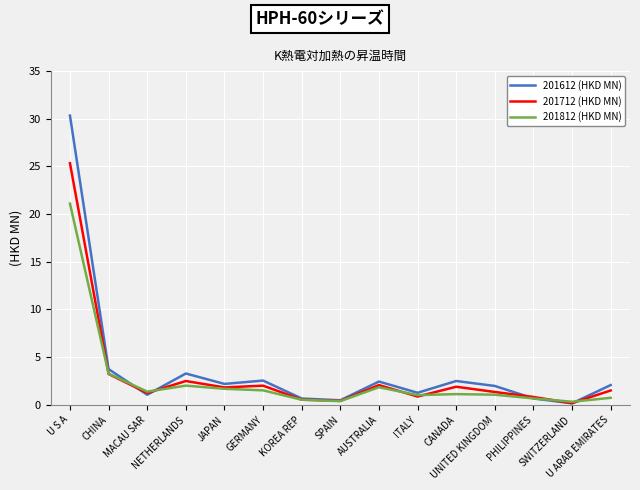

At which label is 201812 (HKD MN) closest to 10?

CHINA